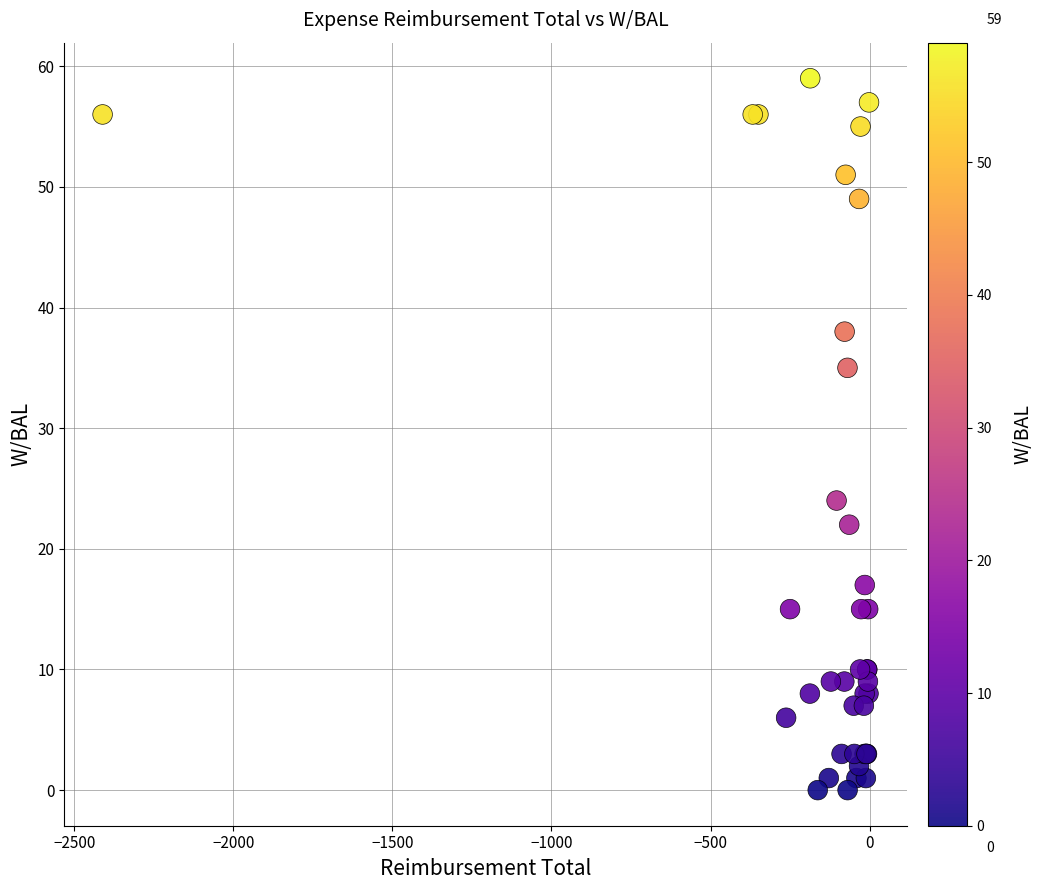

What Y value in the scatter plot is closest to 29?

24